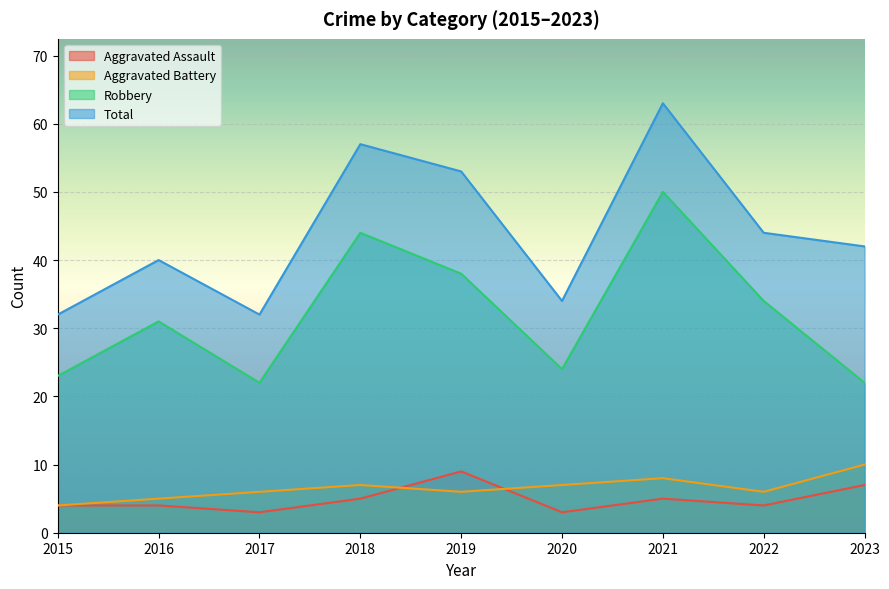

Which series changed the most between 2017 and 2023?

Total